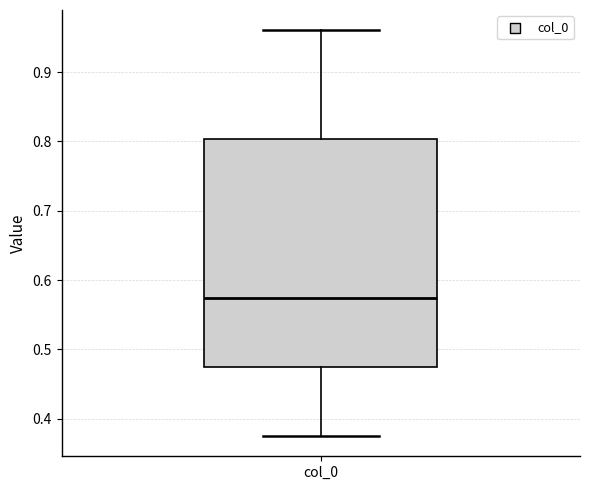

Read this box plot against the y-axis: the position of the median line, the range covered by the box, and the ends of both whiskers. The values are not printed on the chart, so give them approximately, as read against the axis.

median 0.57, box 0.47 to 0.80, whiskers 0.38 to 0.96